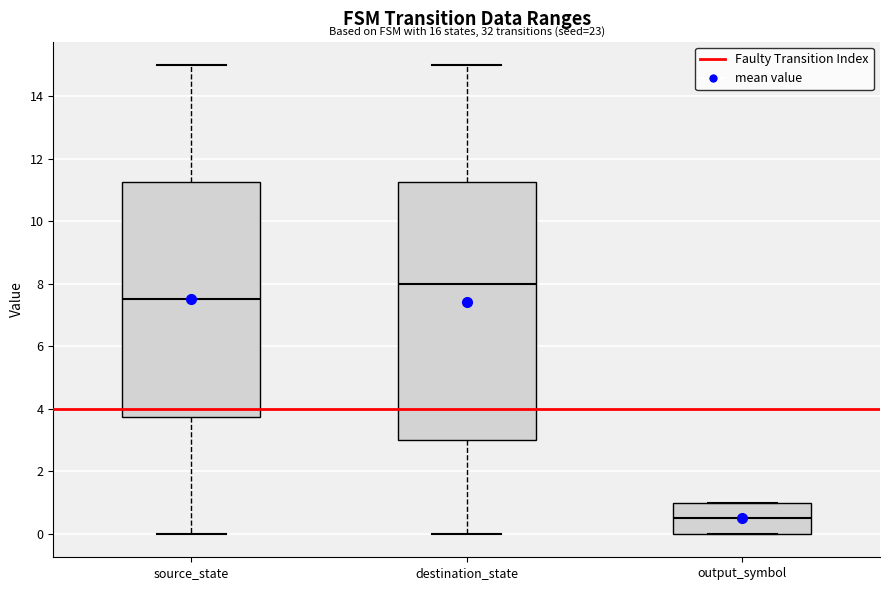

Which box's median line is the lowest?

output_symbol